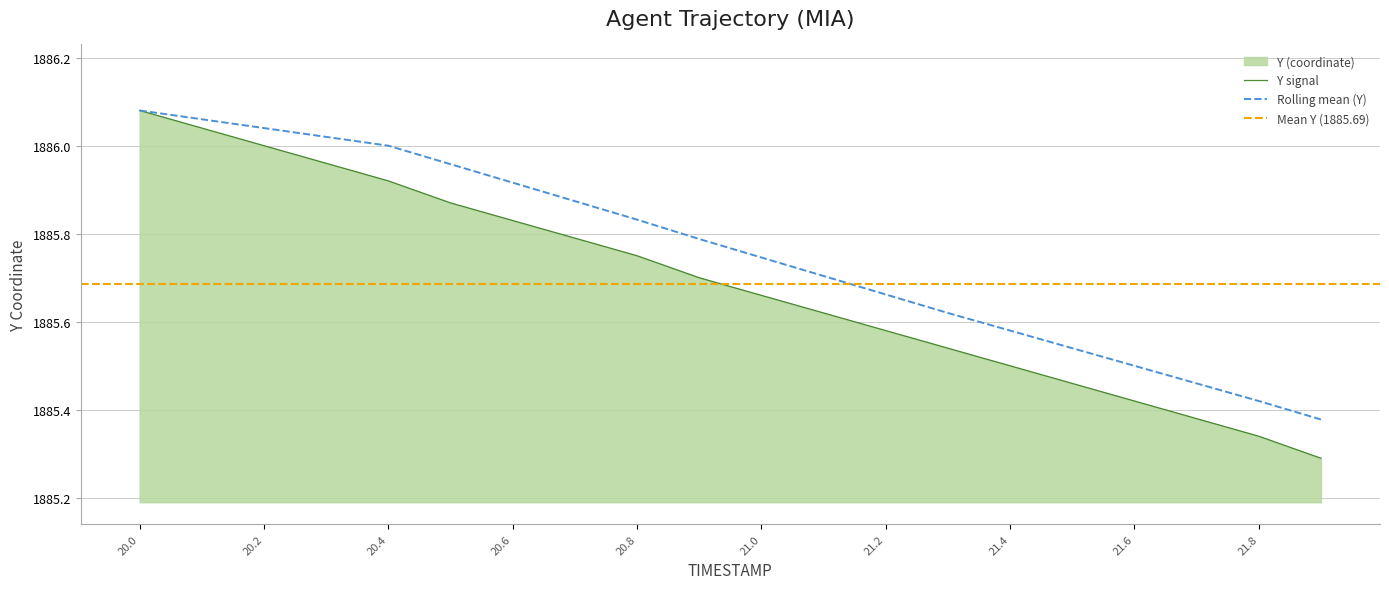

At which label is TIMESTAMP closest to 1885?

21.9